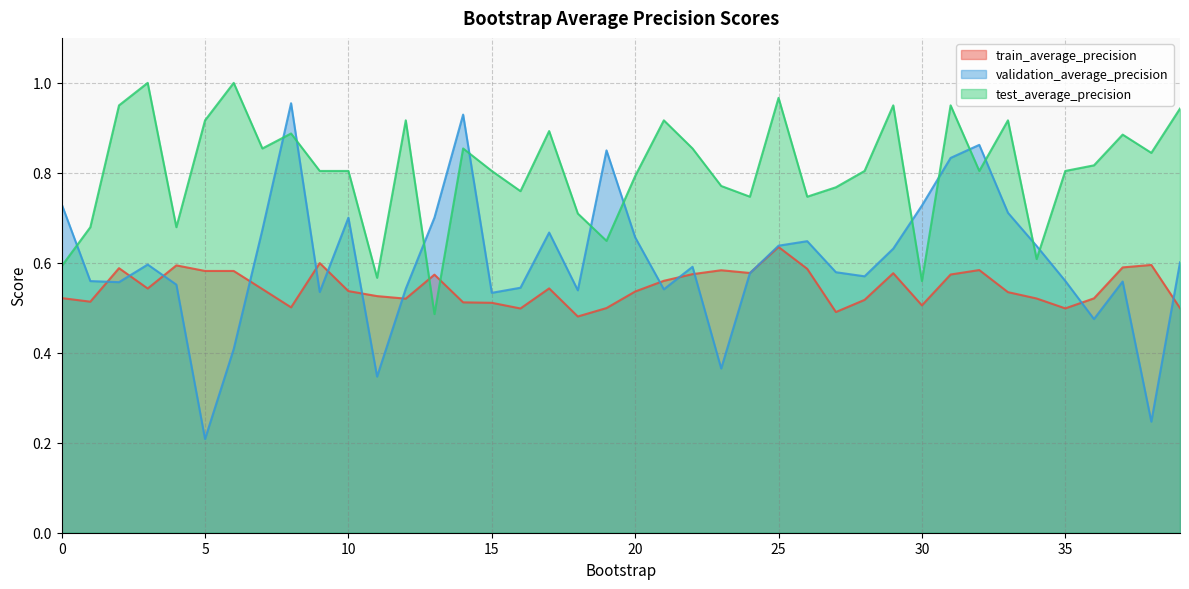

What is the difference between the maximum and minimum values in the validation_average_precision series?

0.7